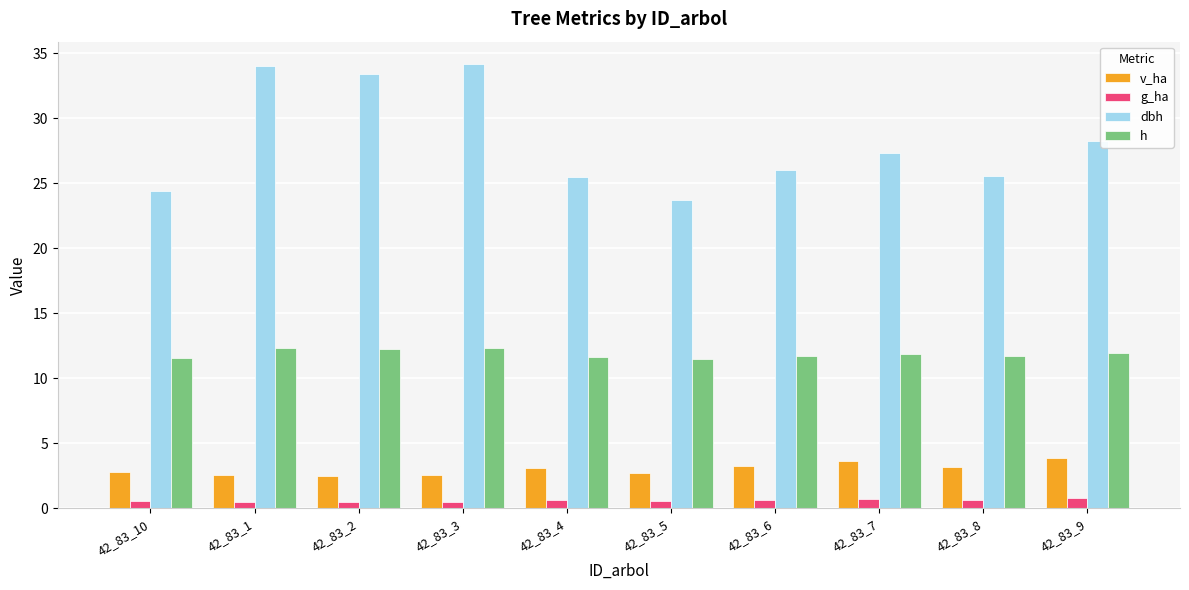

What is the total value across all series at 42_83_3?

49.6